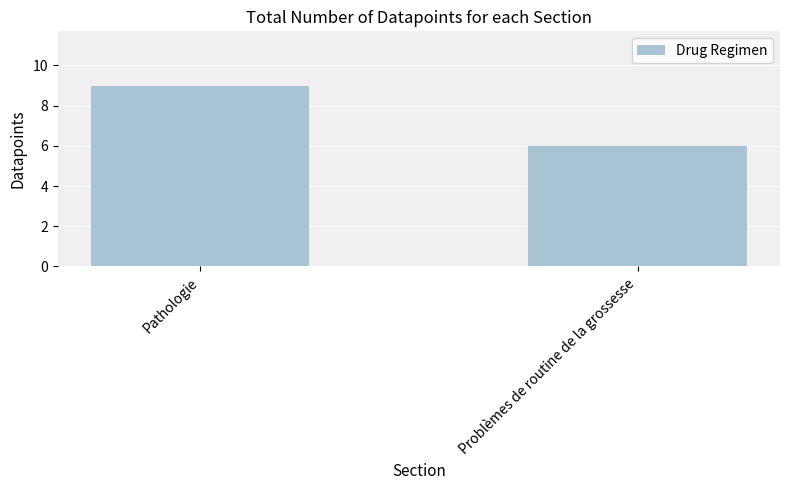

Rank the categories by value from lowest to highest.

Problèmes de routine de la grossesse, Pathologie